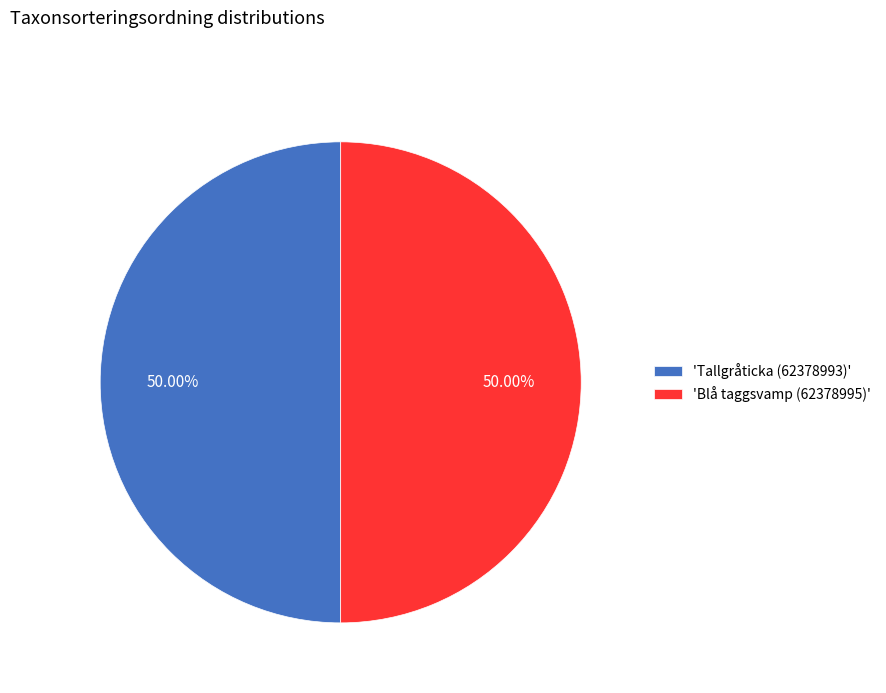

Approximately how many times larger is the value at 'Tallgråticka (62378993)' compared to 'Blå taggsvamp (62378995)'?

1.0